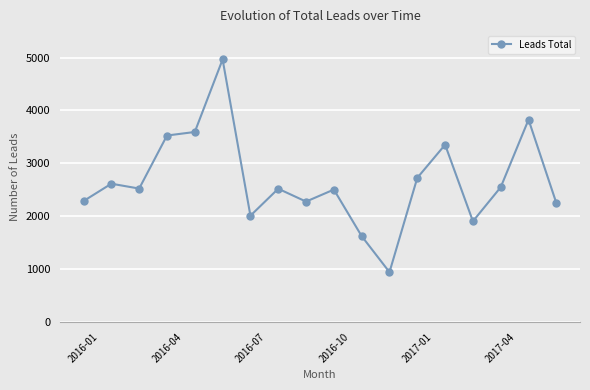

What is the minimum value shown in the chart?

943